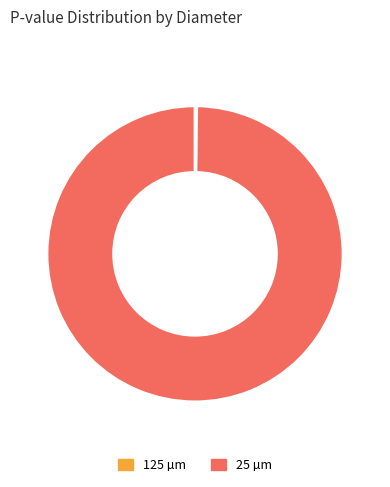

Which category accounts for the majority?

25 µm